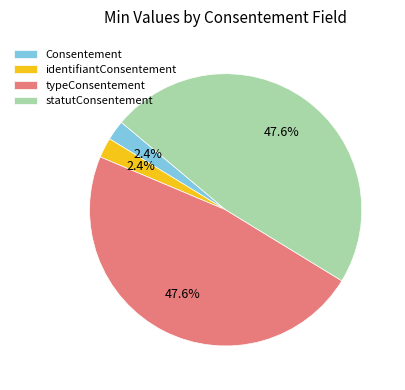

How many slices are in this pie chart?

4